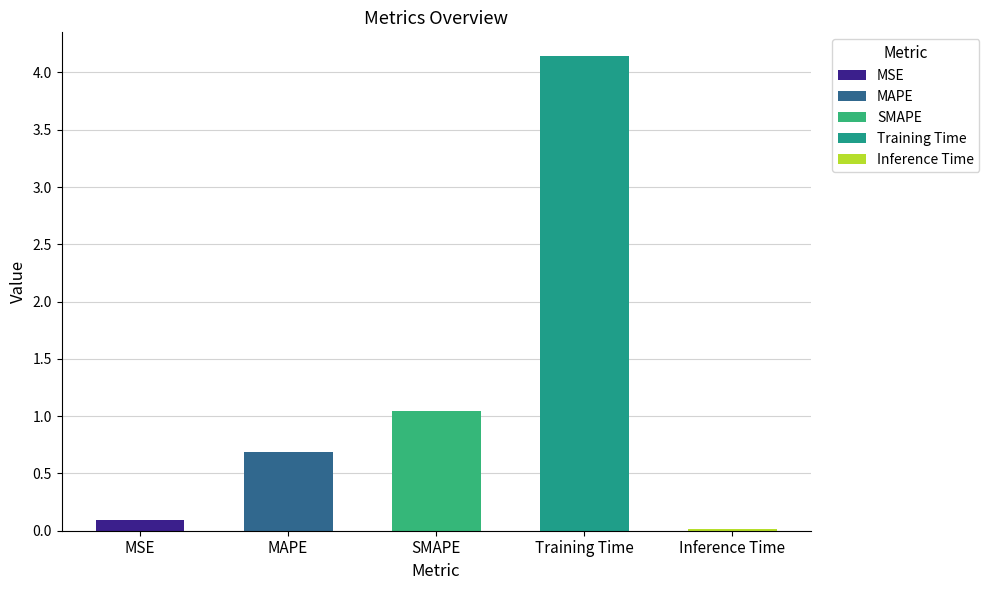

What is the label of the 4th bar from the right?

MAPE